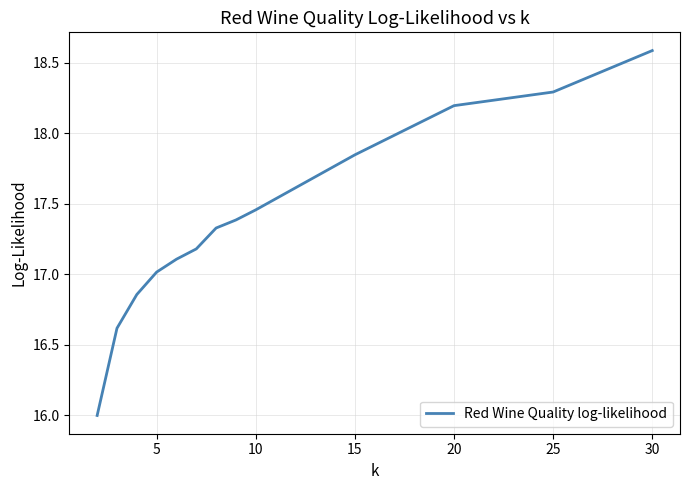

What is the smallest value displayed?

16.0